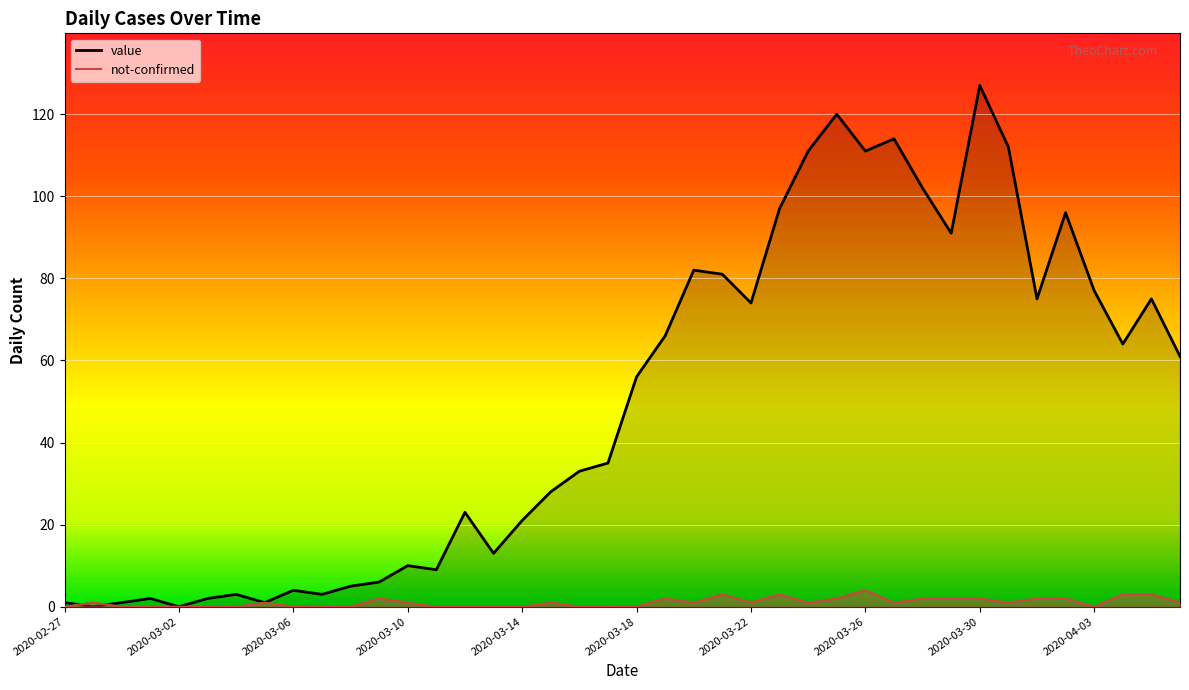

Rank the series at 2020-03-06 from highest to lowest value.

value, not-confirmed